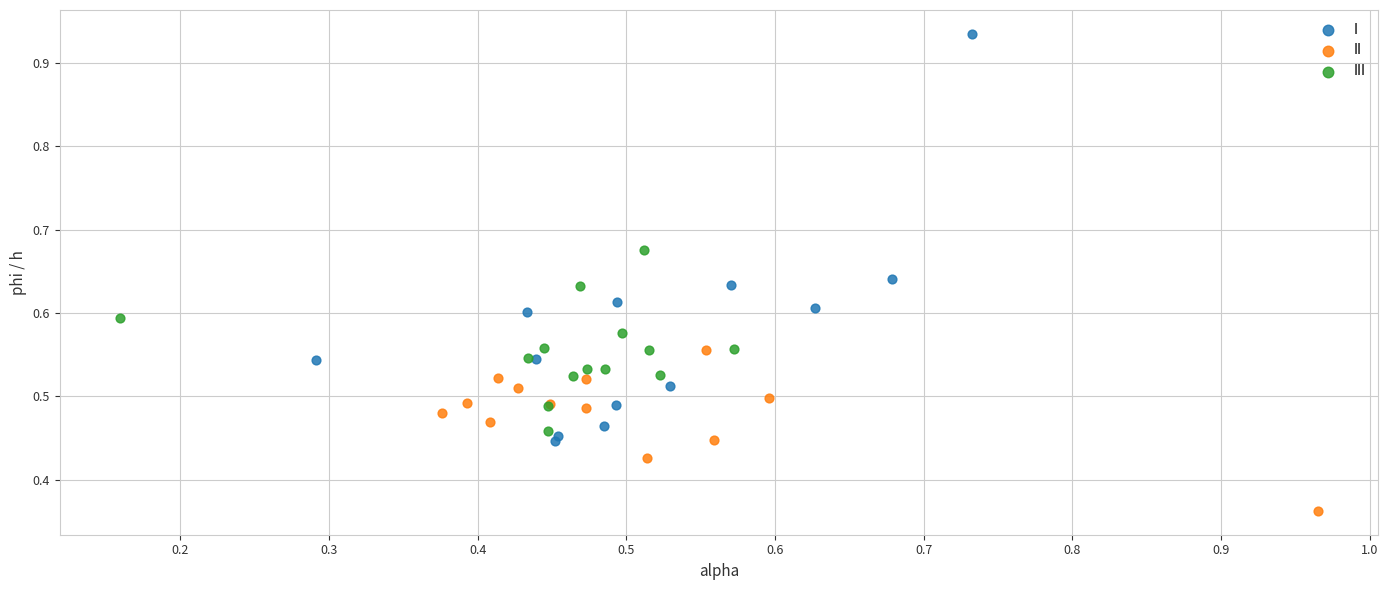

What are all the series names shown in the legend?

I, II, III